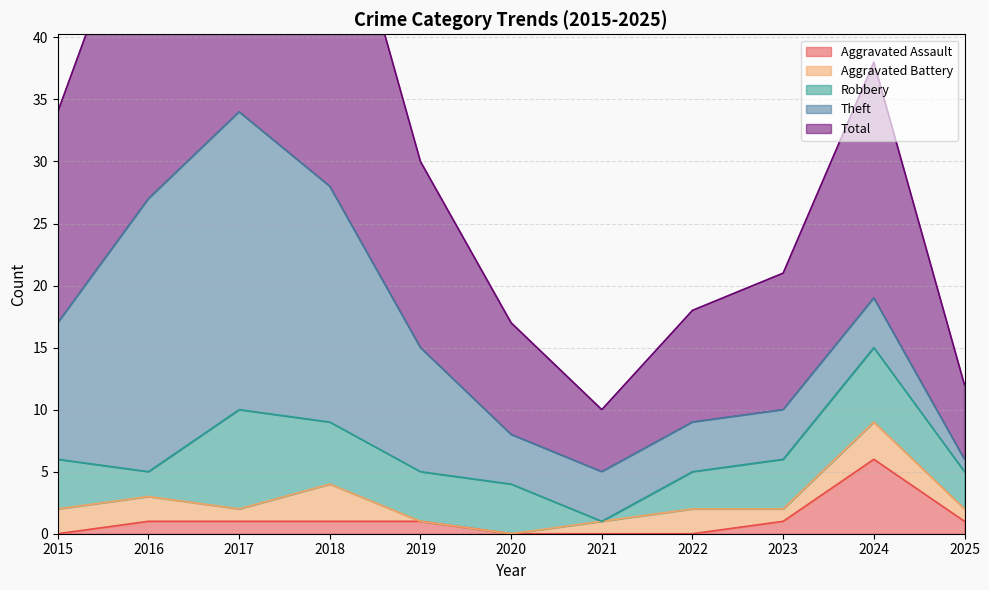

The Total series shows 2 at 2020. True or false?

False